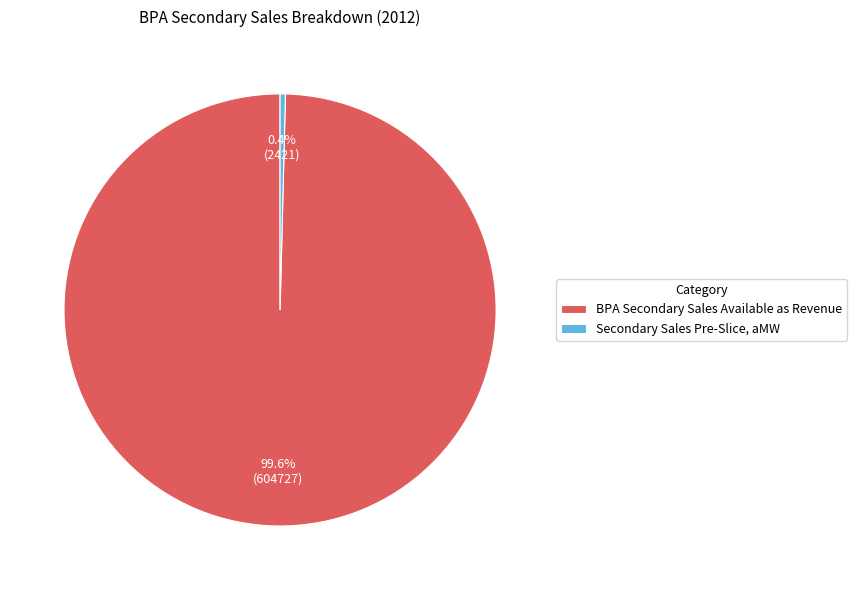

What is the total percentage of Secondary Sales Pre-Slice, aMW and BPA Secondary Sales Available as Revenue?

100.0%